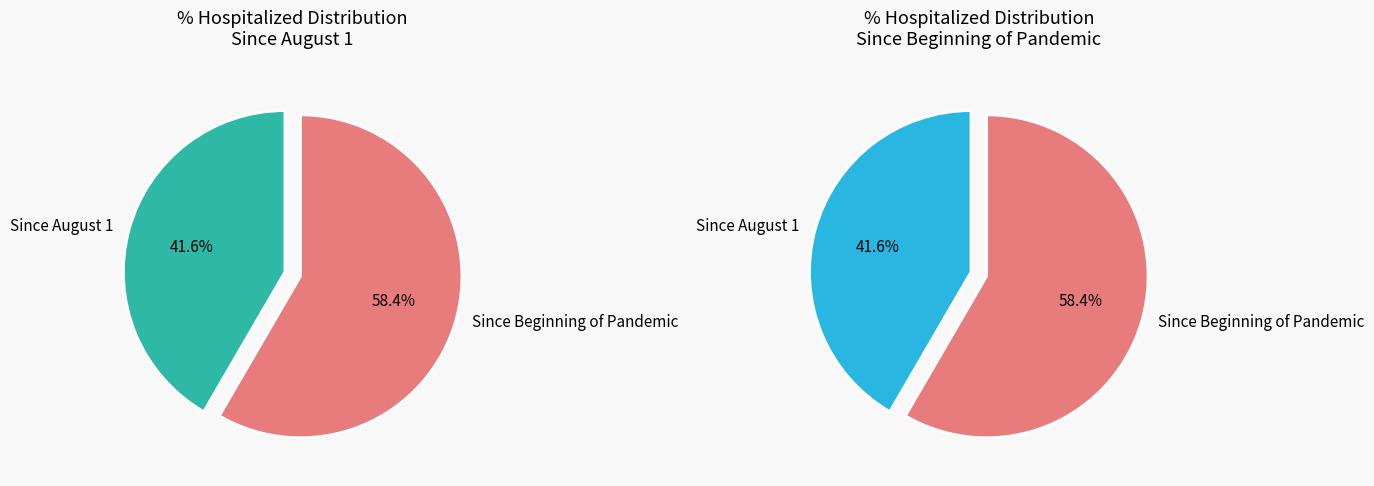

Between Since Beginning of Pandemic and Since August 1, which is larger?

Since Beginning of Pandemic